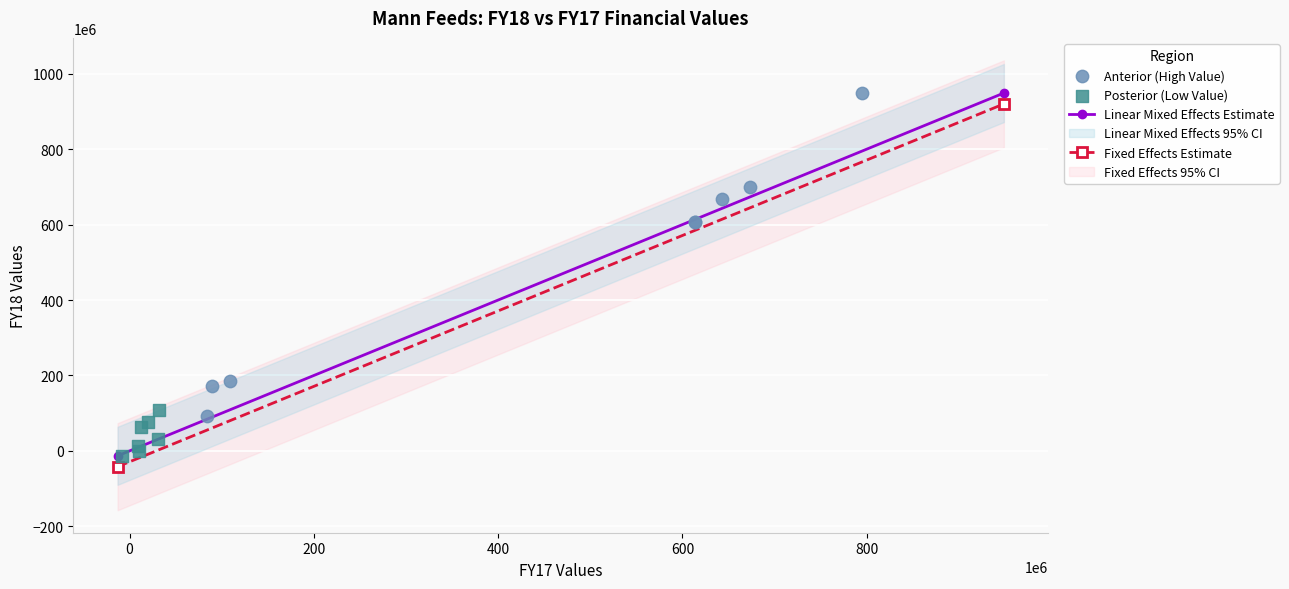

Which series reaches the minimum Y coordinate?

Posterior (Low Value)